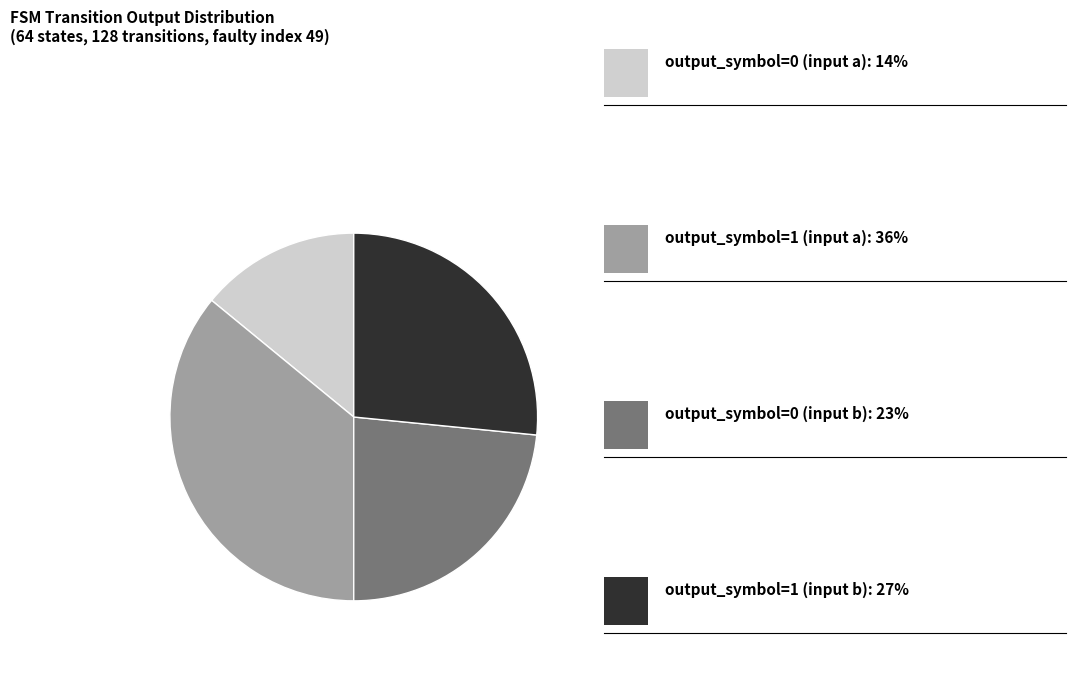

Does any single category account for the majority?

No